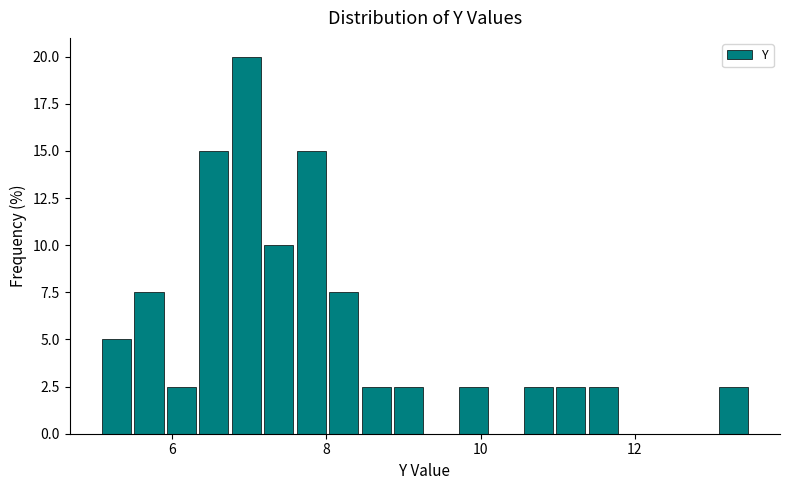

Read against the x-axis, roughly where is the centre of the tallest bar?

7.0